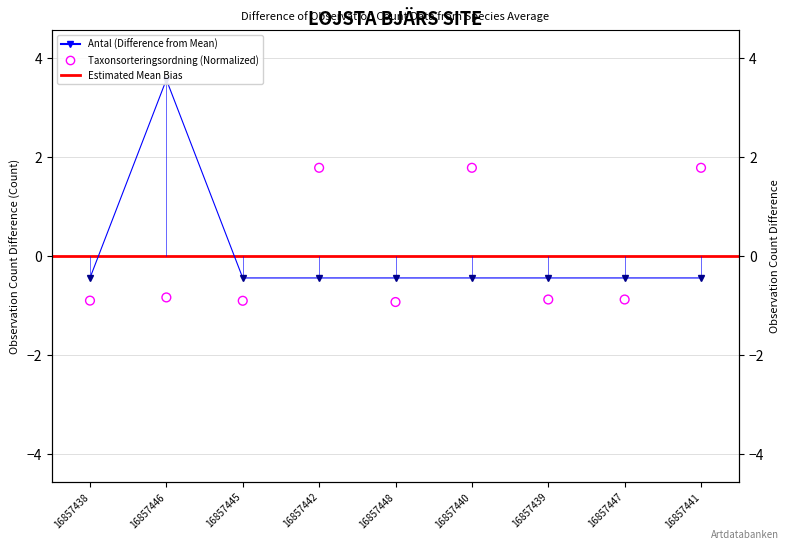

Which series contains the highest Y value?

Antal